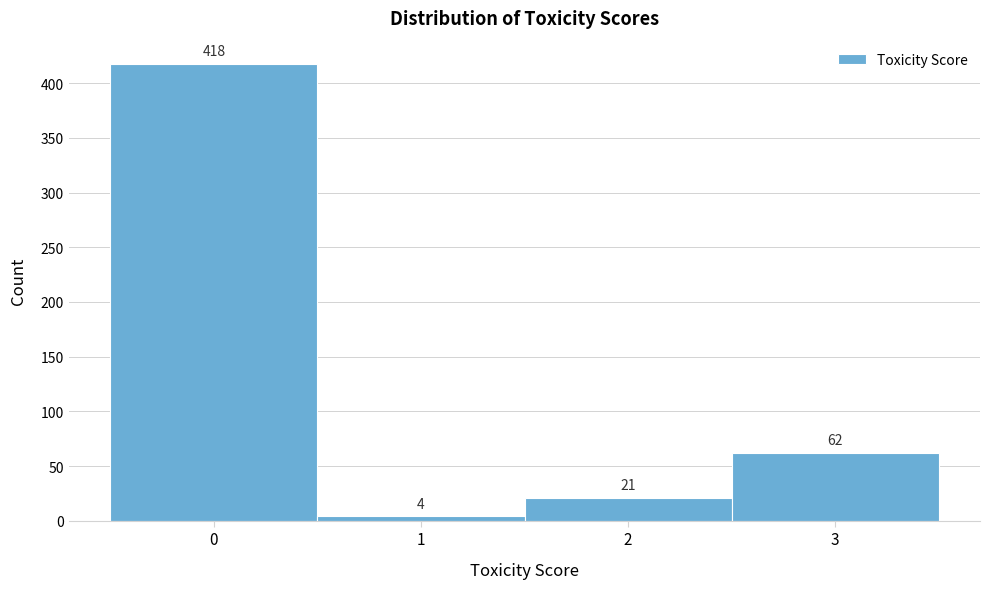

Which range on the x-axis has the tallest bar?

-0.5 to 0.5